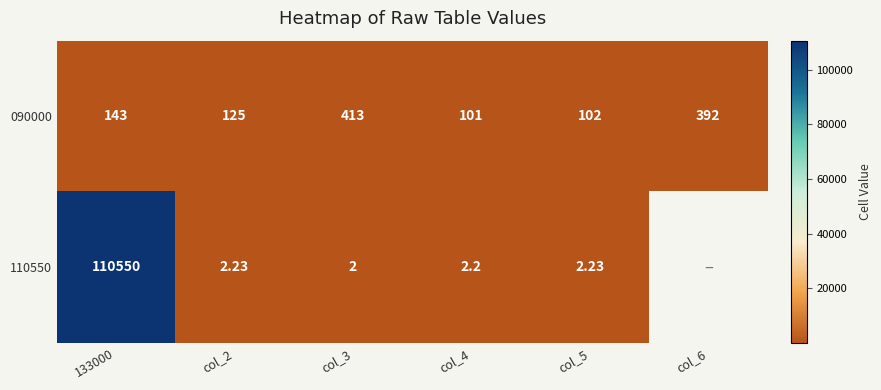

Which series changed the most between 133000 and col_5?

110550